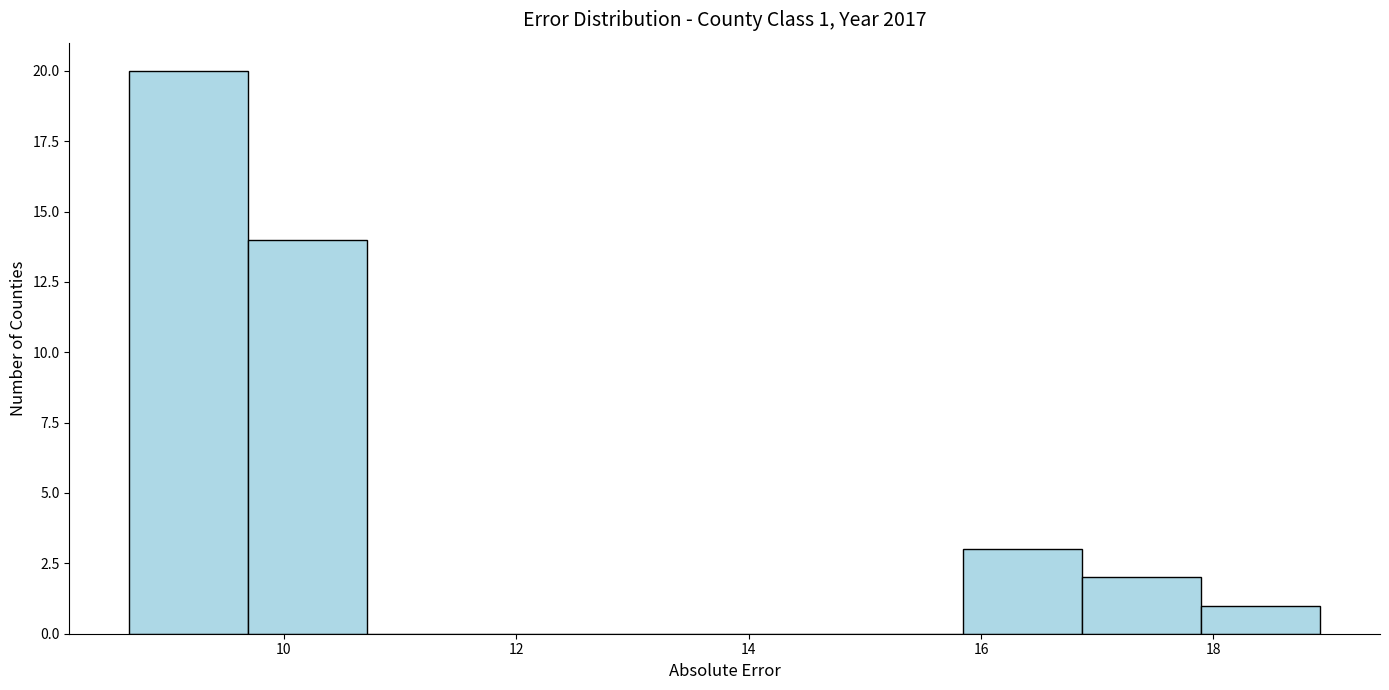

Over which range of the x-axis is the bar tallest?

8.6 to 9.6